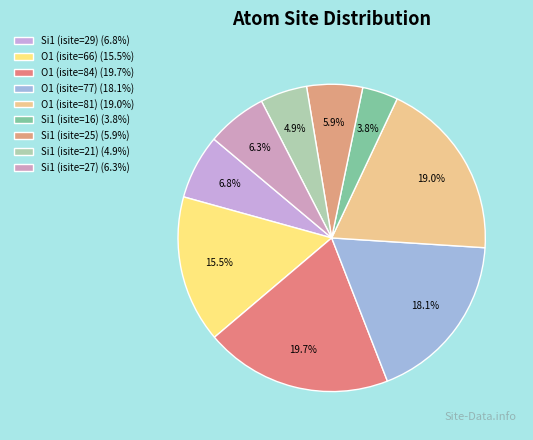

What percentage is the Si1 (isite=25) slice, to the nearest percent?

6%